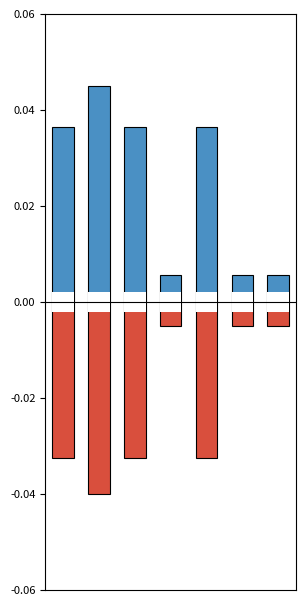

Rank the series by their average value, from lowest to highest.

col_0_negative, col_0_positive